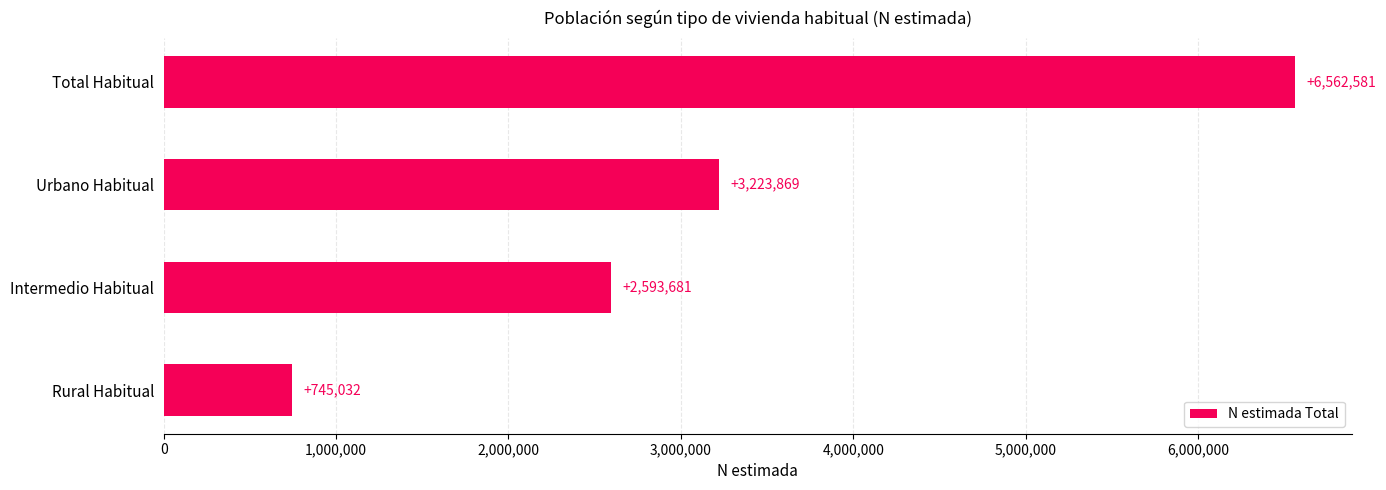

What is the change in value from Rural Habitual to Total Habitual?

+5817549